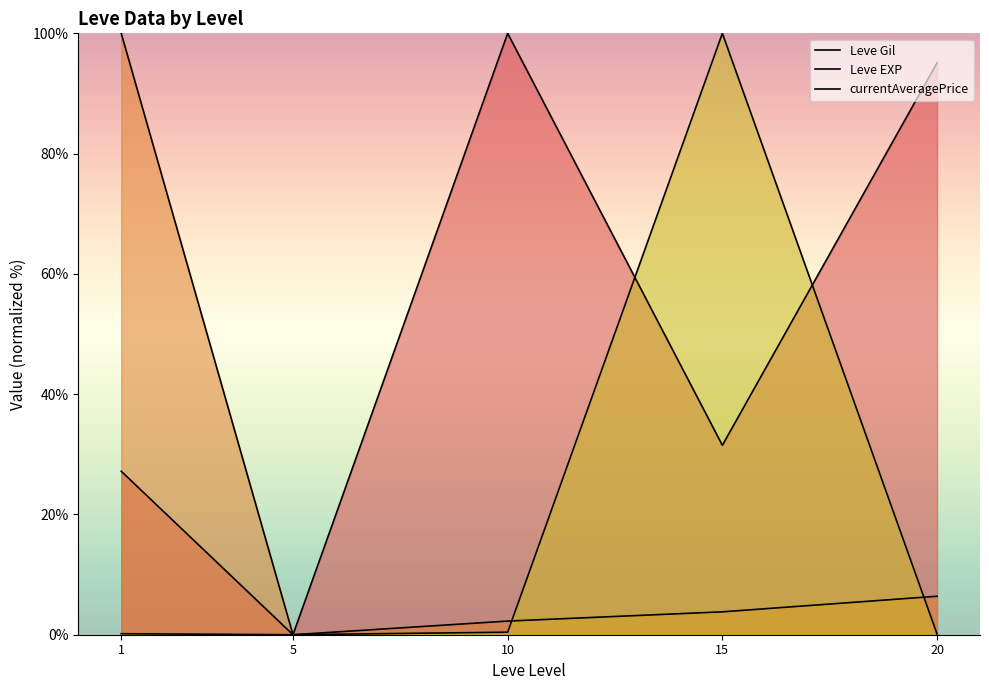

How many distinct data groups are displayed?

3